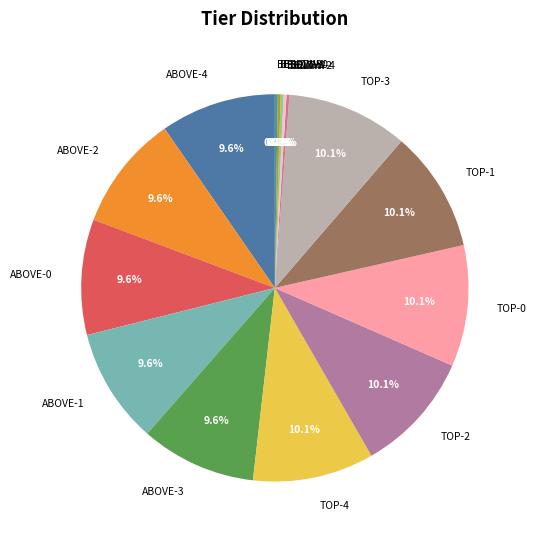

Is the sum of ABOVE-4 and ABOVE-0 greater than half?

No